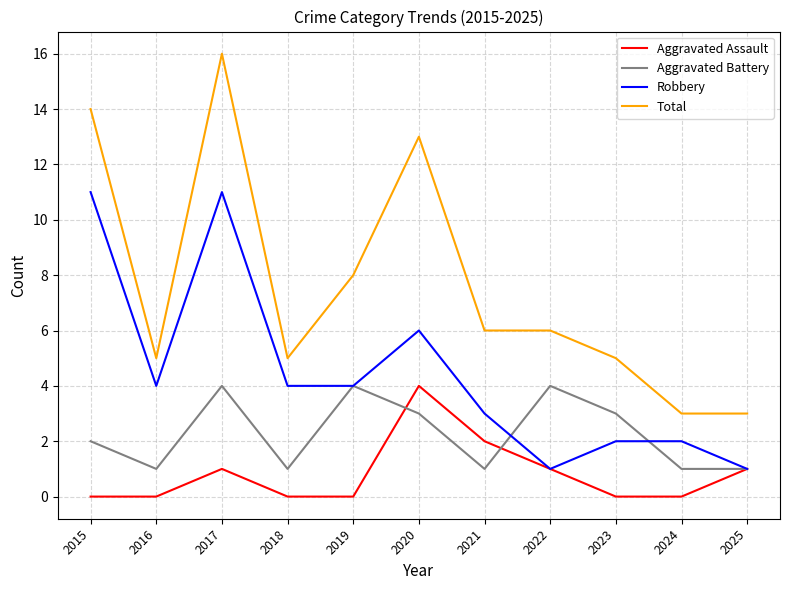

Between 2017 and 2020, which series saw the biggest shift?

Robbery